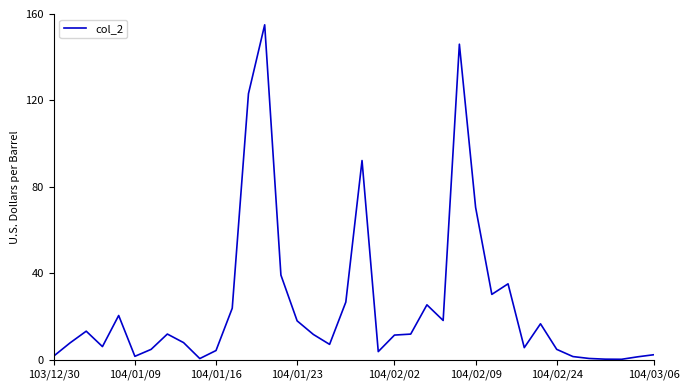

What is the maximum value shown in the chart?

155.0